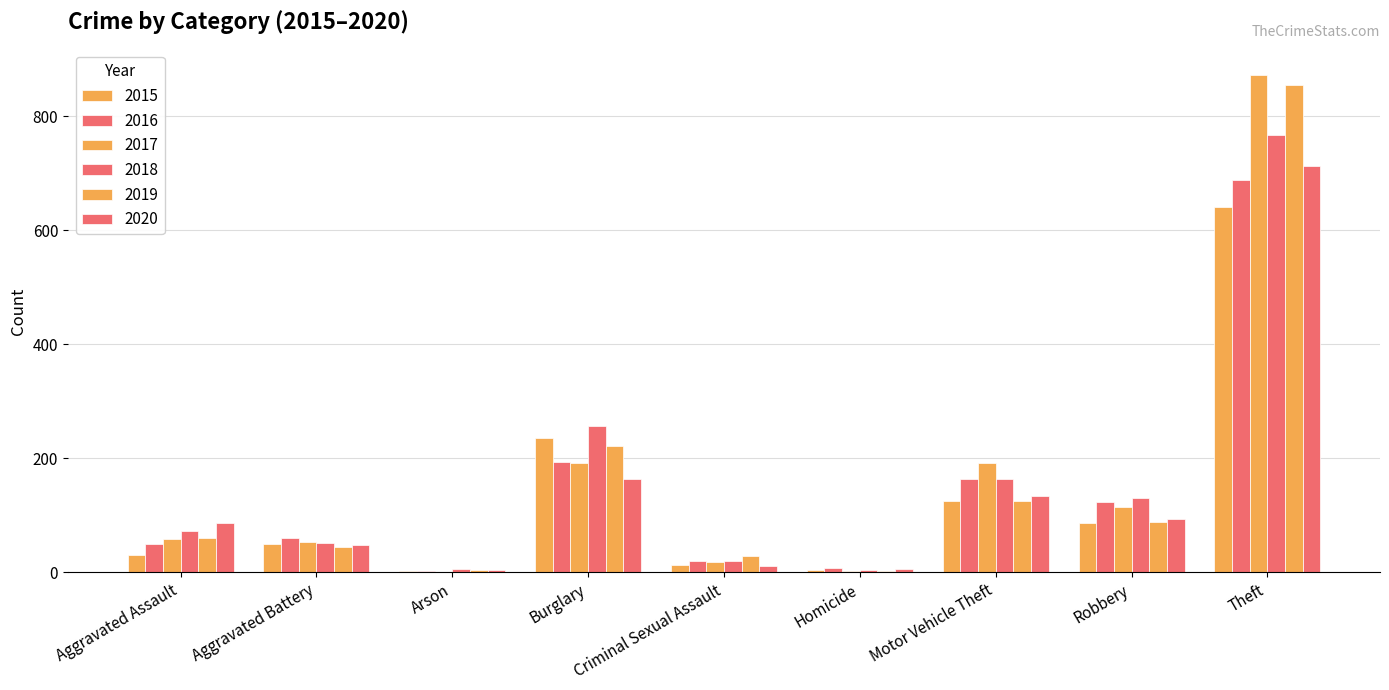

Where does the 2017 series first go above 59?

Burglary